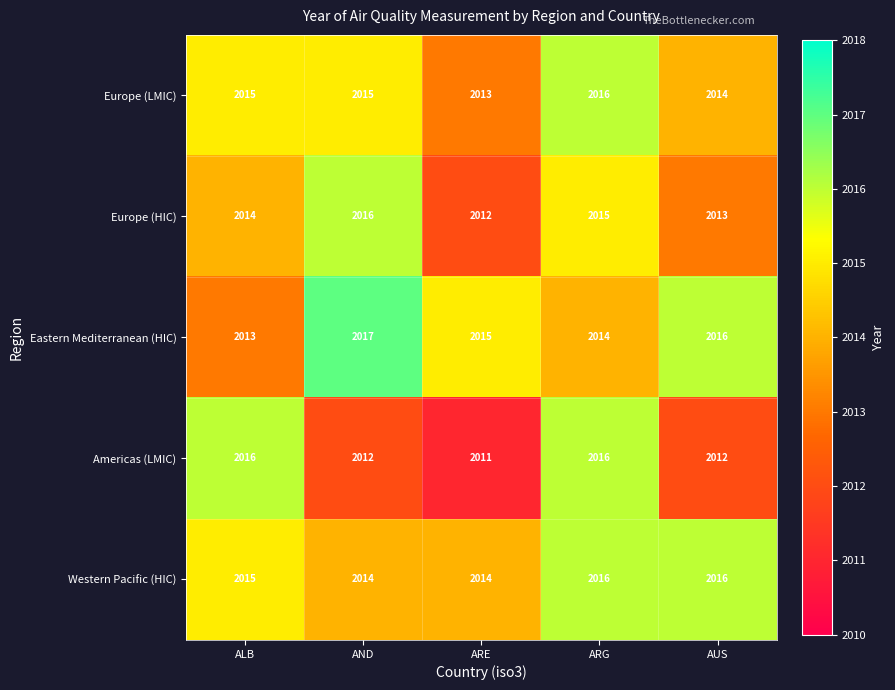

Where does the Americas (LMIC) series first go above 2012?

ALB